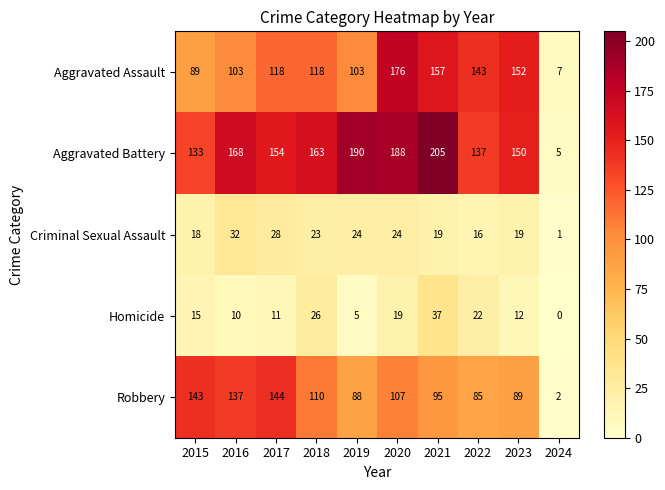

List the series in order of their peak value, lowest first.

Criminal Sexual Assault, Homicide, Robbery, Aggravated Assault, Aggravated Battery